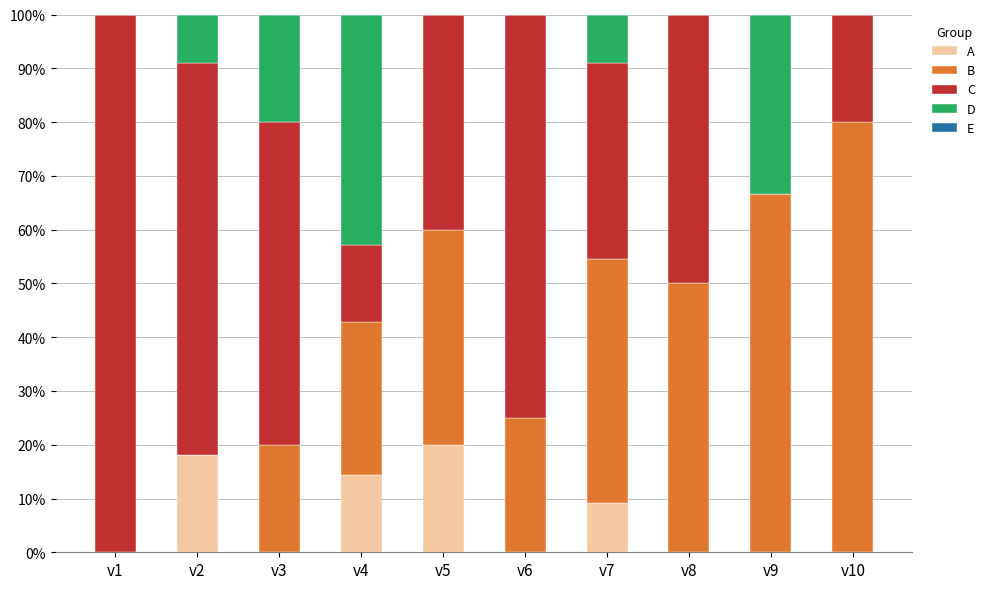

What is the highest value of the A series?

20.0